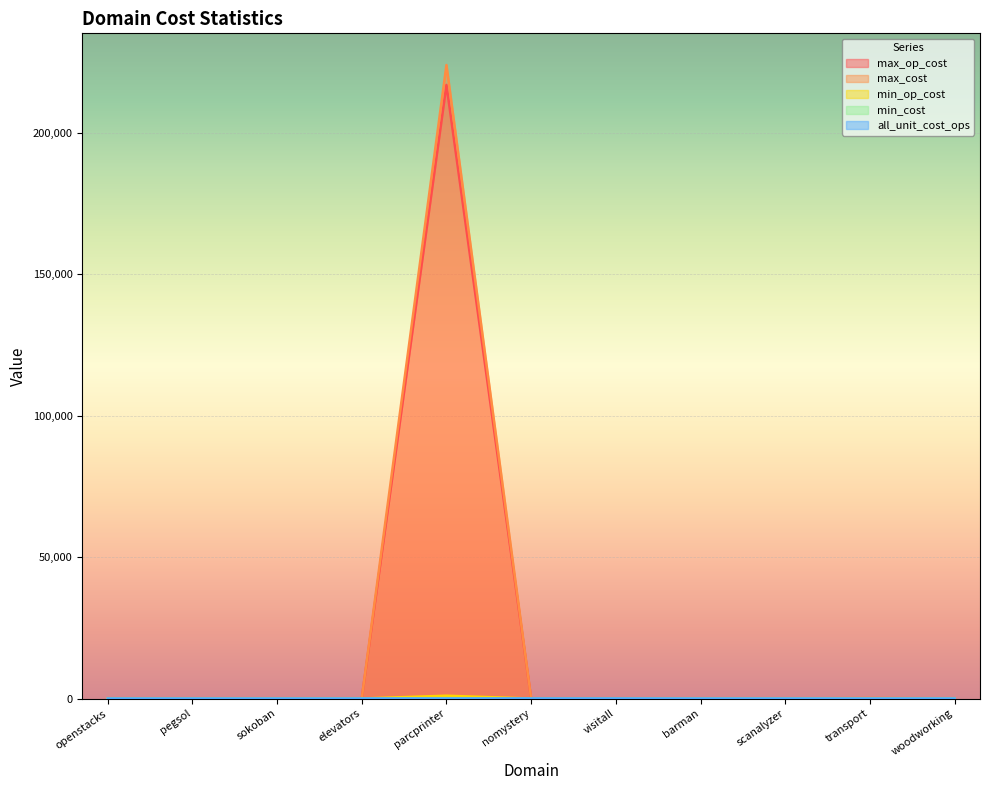

At which label does max_op_cost first exceed 3?

elevators